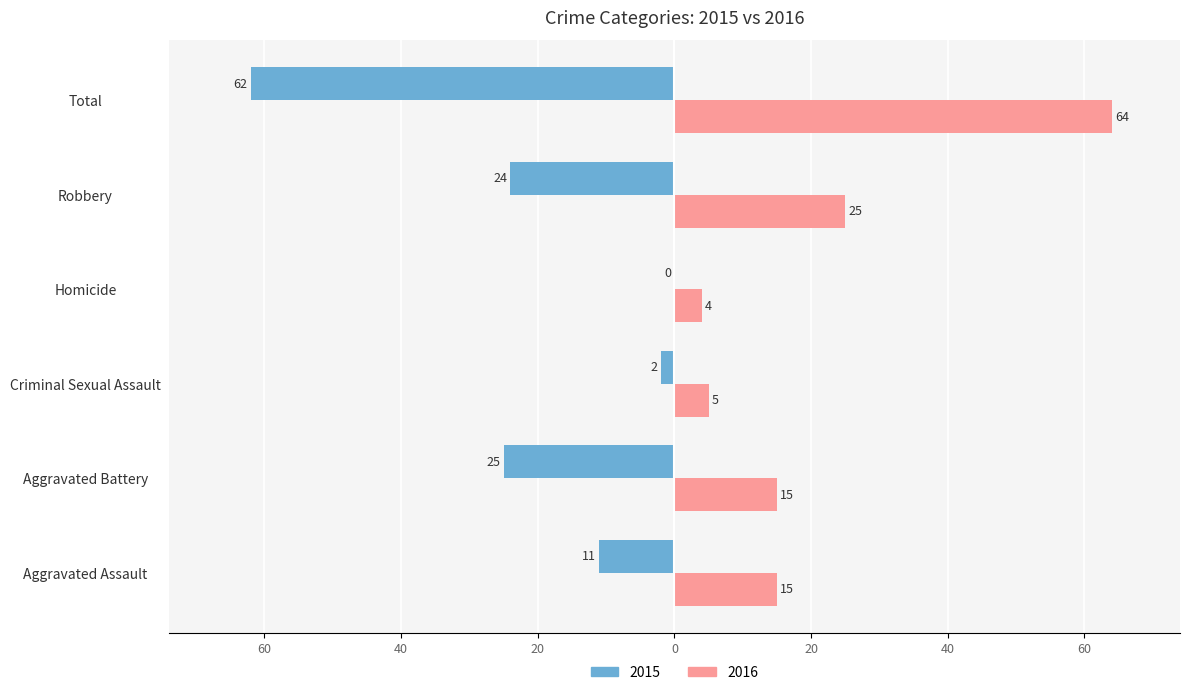

What are all the series names shown in the legend?

2015, 2016